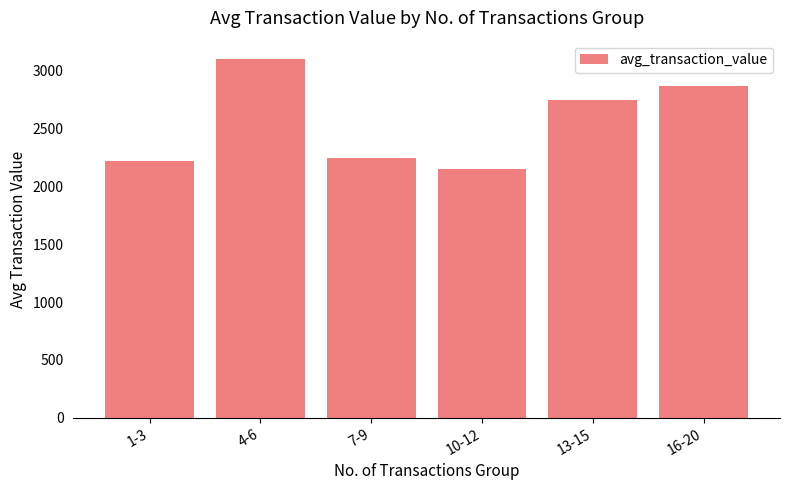

Reading right to left, transcribe all the data shown in this chart.

2871.8	2746.6	2151.2	2242.6	3104.6	2221.6